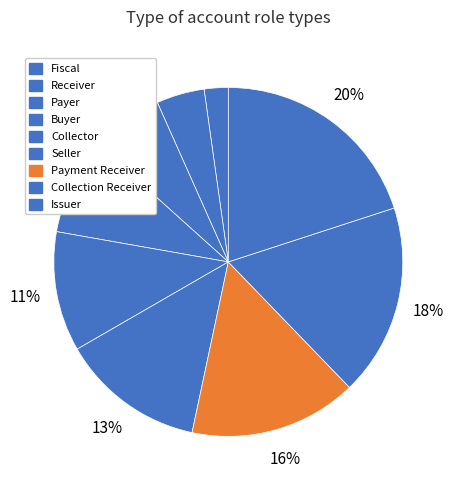

What percentage do Payment Receiver and Collector together represent?

26.7%